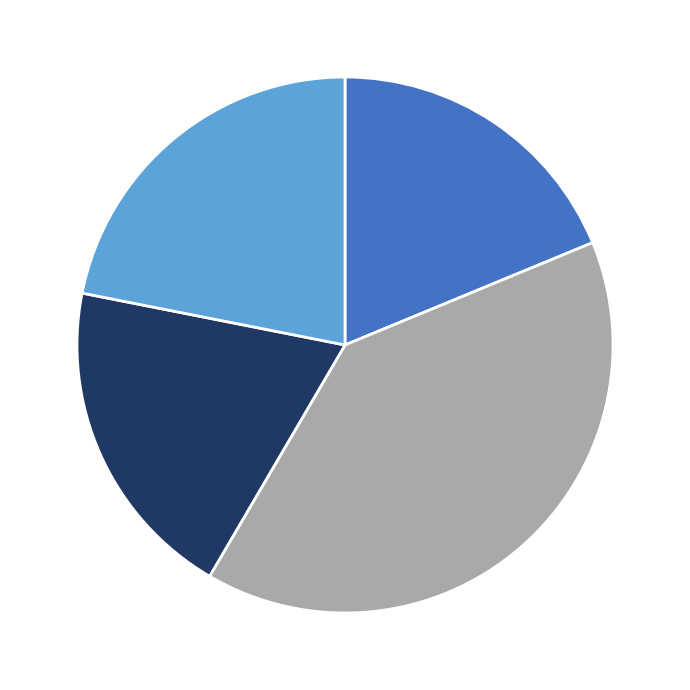

Does any single category account for the majority?

No